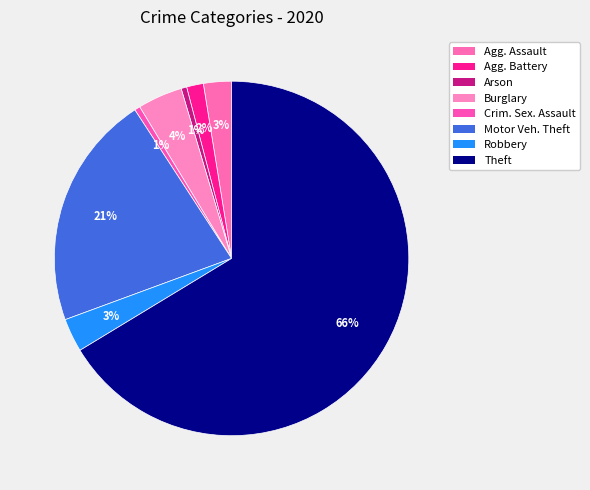

Count the number of slices in the pie.

8